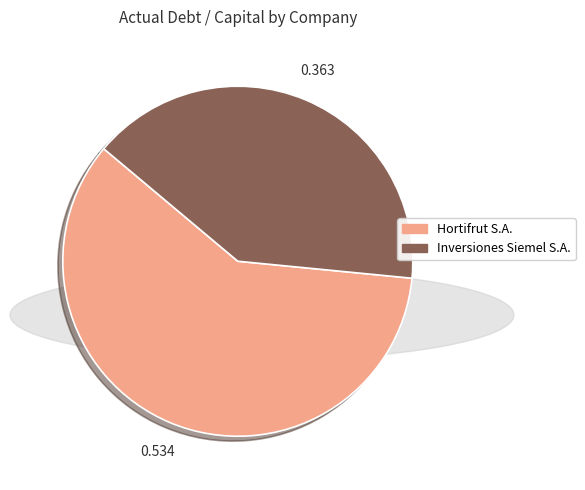

Count the number of slices in the pie.

2